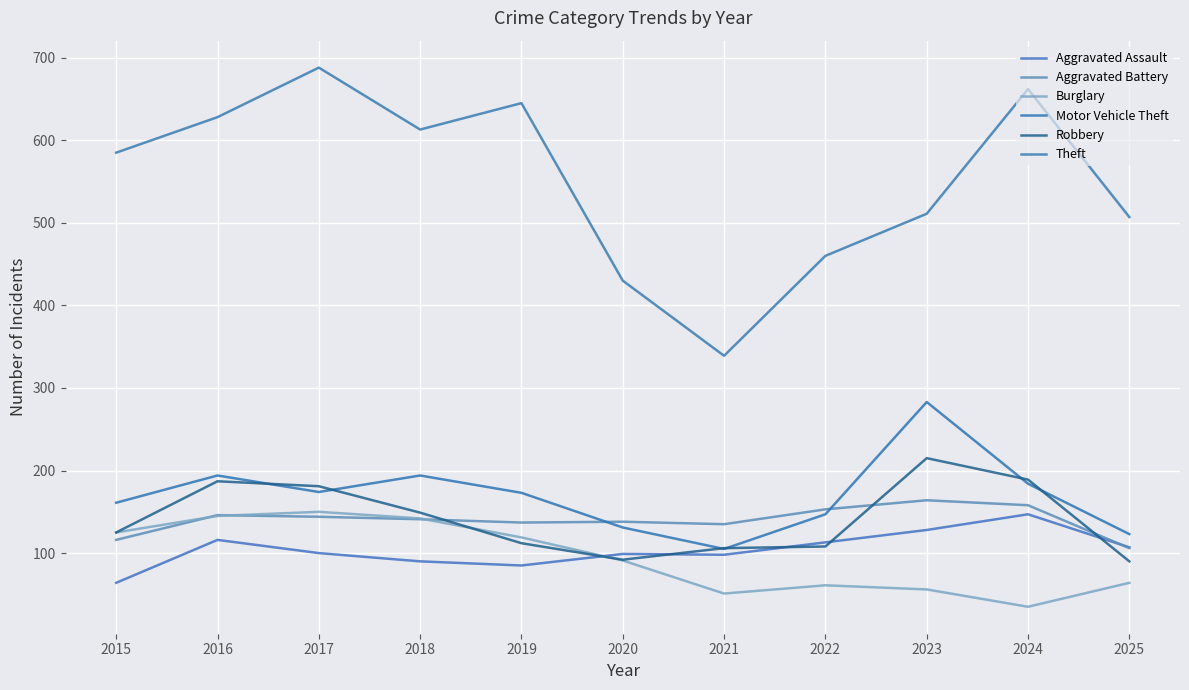

What is the value of the Theft point at the 1st from the left?

585